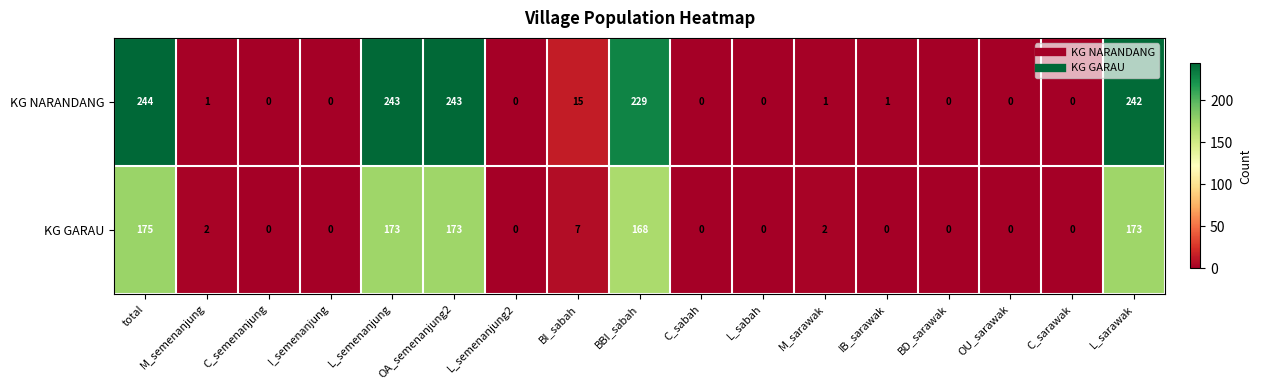

Is it true that KG GARAU equals 173 at L_semenanjung?

True